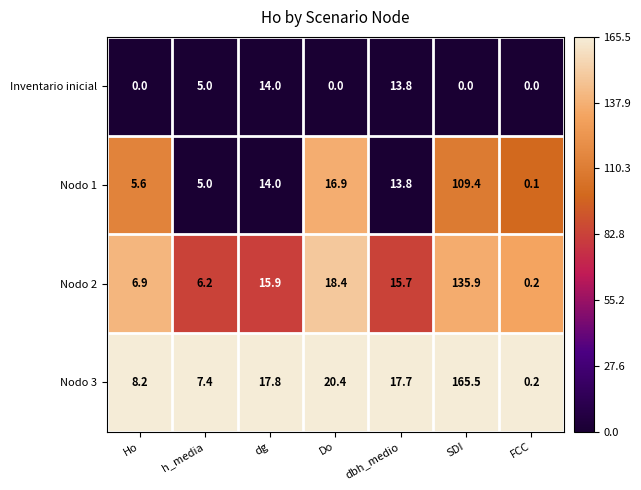

At how many categories does at least one series exceed 0?

7